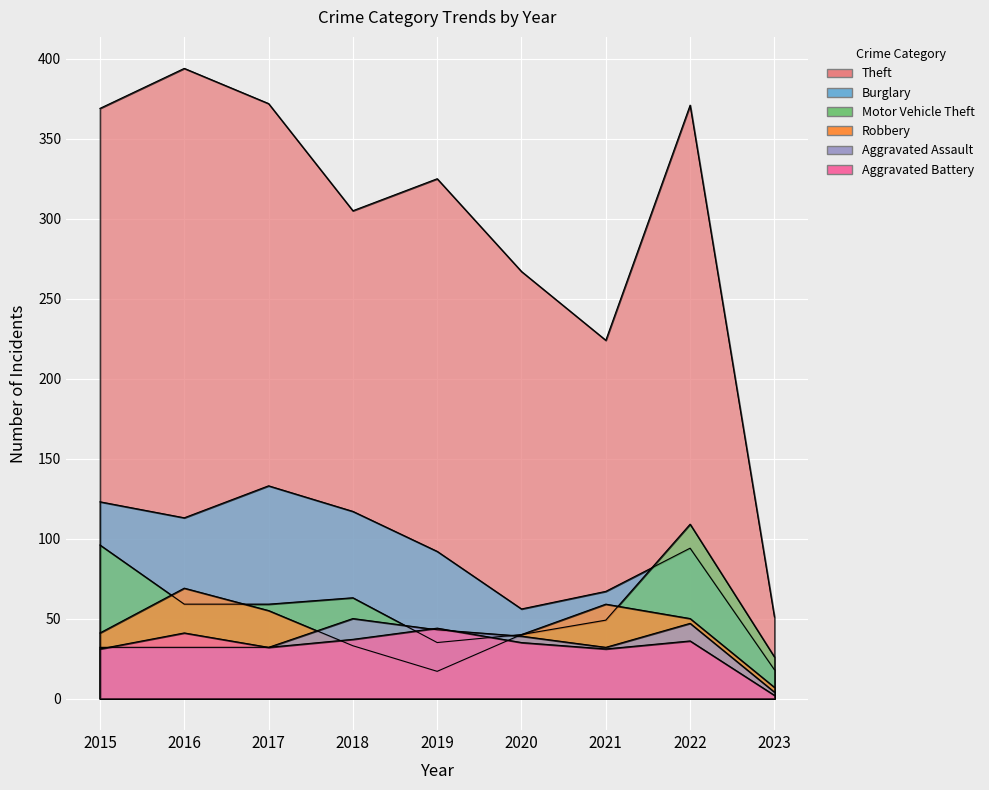

How many times do Aggravated Assault and Robbery cross each other?

2